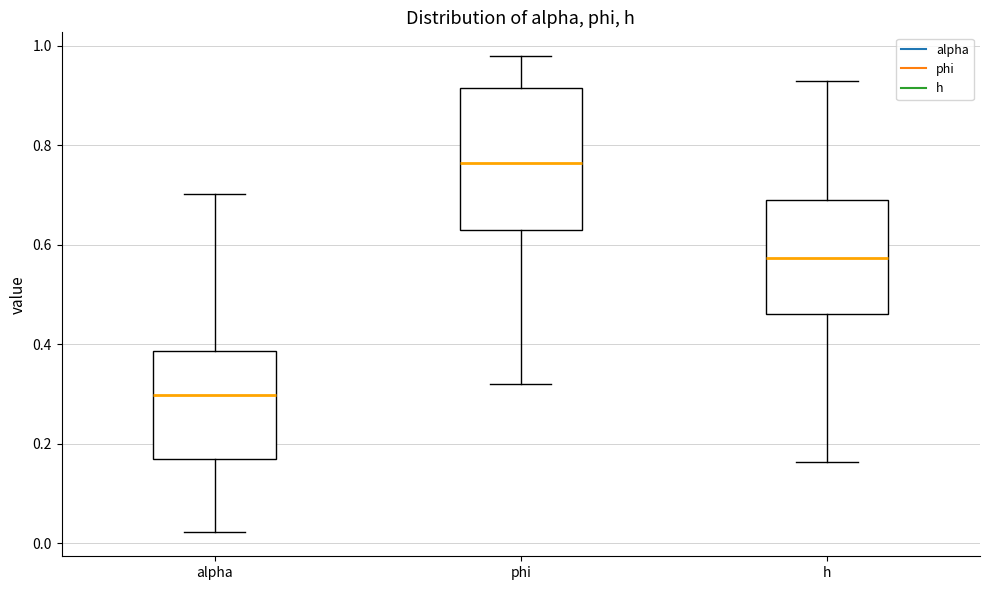

Reading left to right, transcribe this box plot: for each box, give where its median line is, the range the box spans, and where its two whiskers end, as read against the y-axis. The values are not printed on the chart, so give them approximately, as read against the axis.

alpha: median 0.30, box 0.16 to 0.38, whiskers 0.02 to 0.70
phi: median 0.76, box 0.64 to 0.92, whiskers 0.32 to 0.98
h: median 0.58, box 0.46 to 0.70, whiskers 0.16 to 0.92